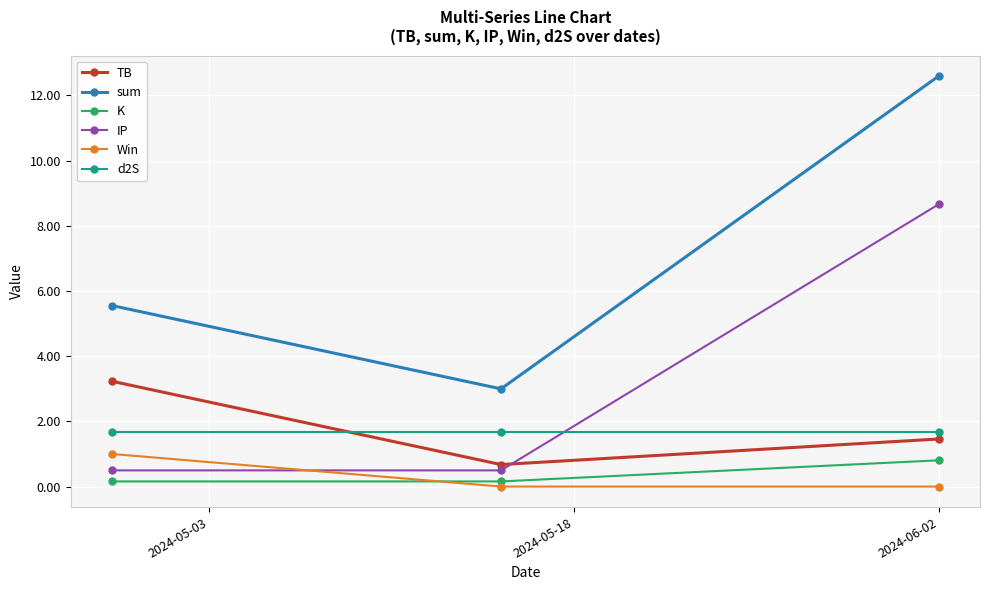

What is the value of the sum point at the 3rd from the left?

12.6